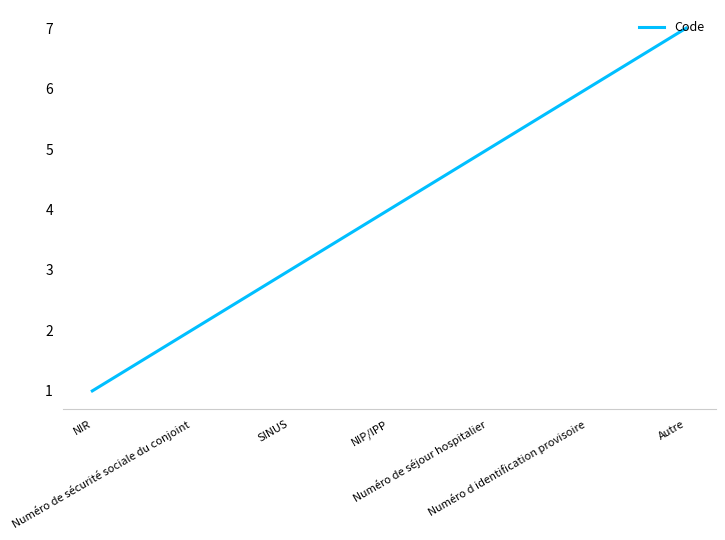

What is the ratio of the value at Autre to the value at Numéro de séjour hospitalier?

1.4